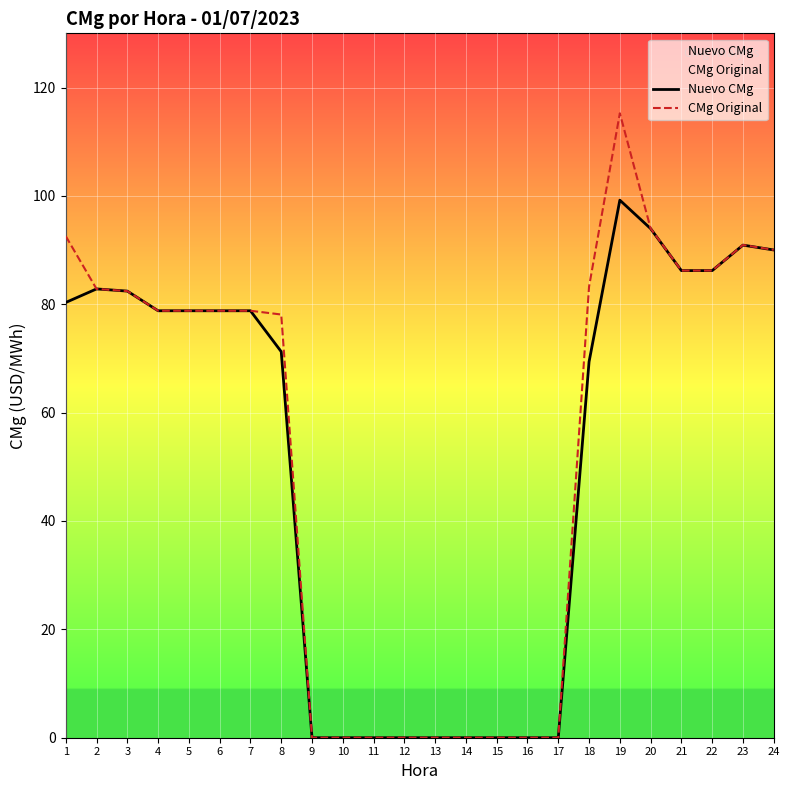

What are all the series names shown in the legend?

Nuevo CMg, CMg Original